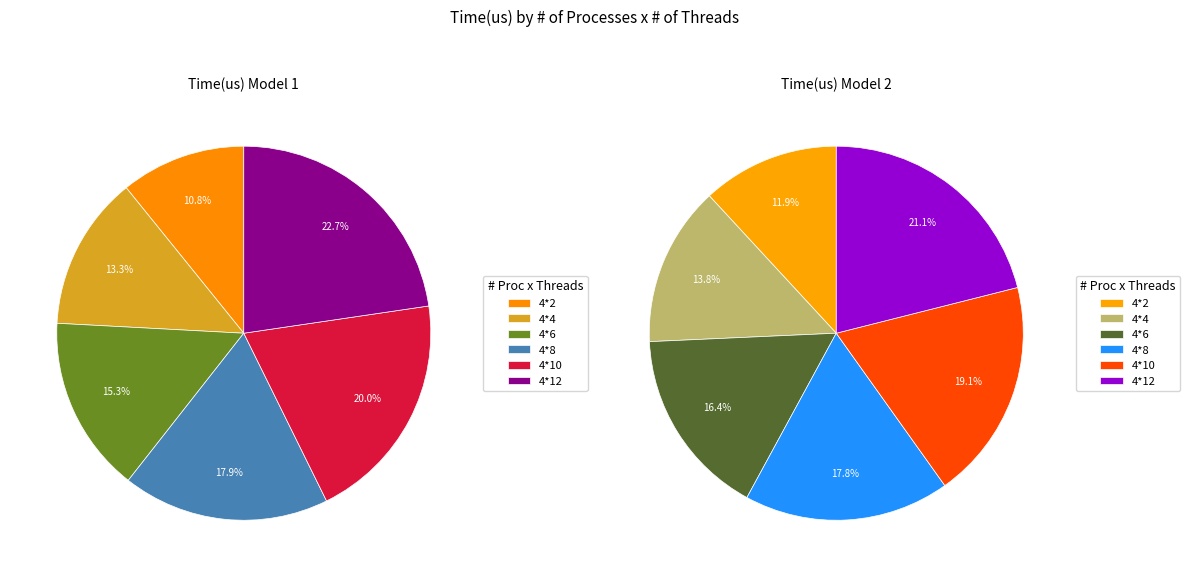

Does 4*2 represent more than half of the total?

No